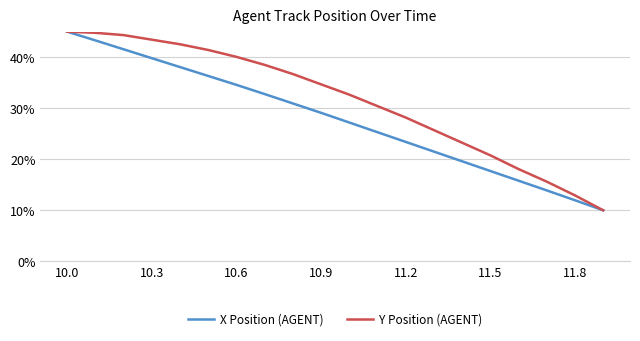

Does the chart display data point markers on the line(s)?

No